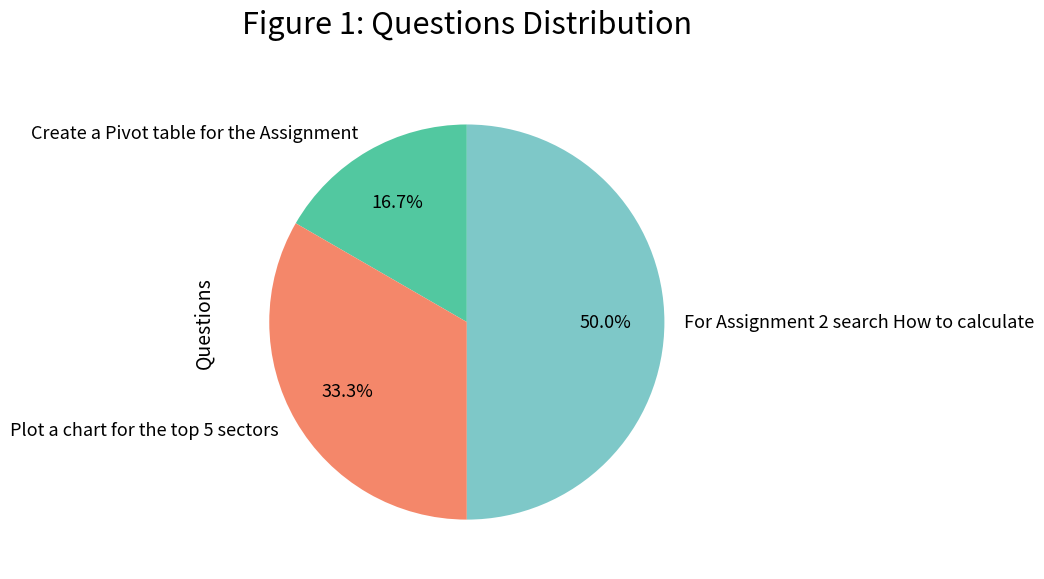

How many slices are in this pie chart?

3